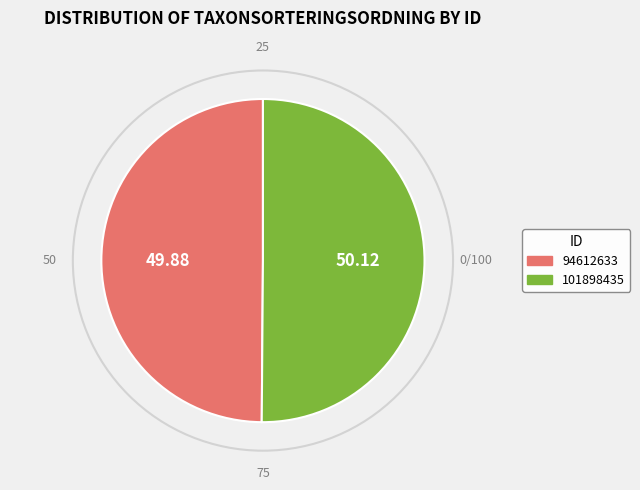

What is the ratio of the value at 101898435 to the value at 94612633?

1.0